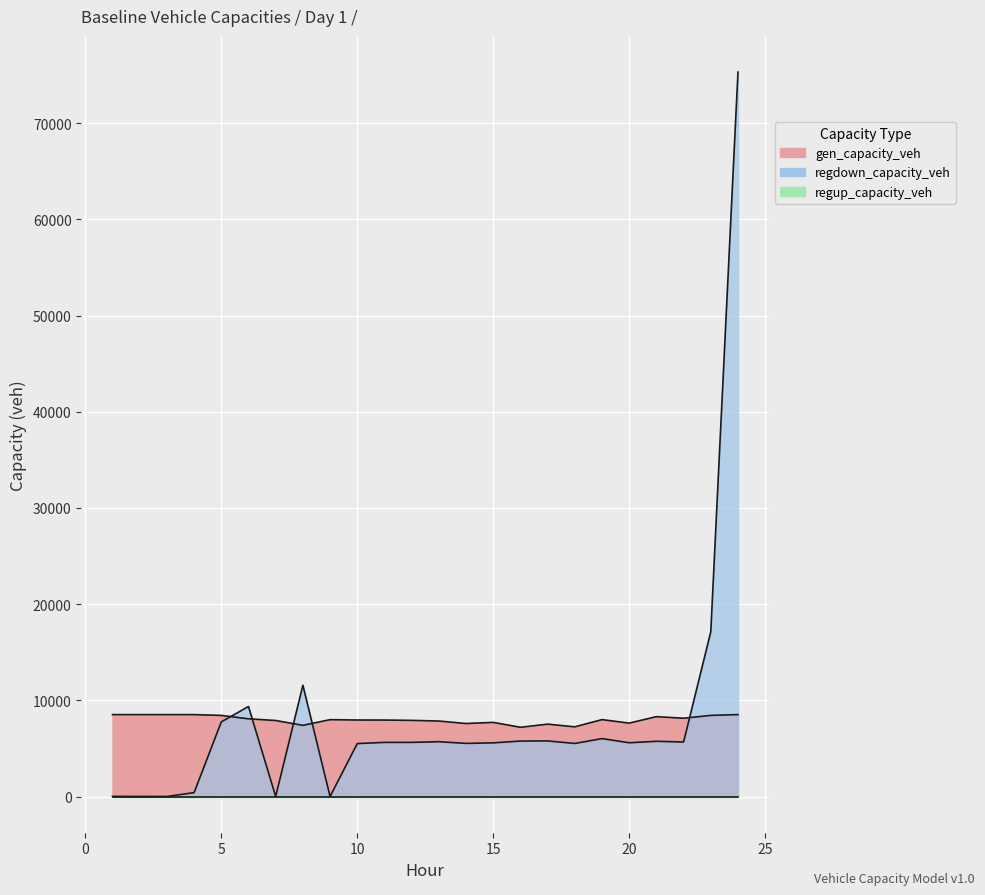

Reading left to right, extract all data points from this chart.

gen_capacity_veh: 8514.0	8514.0	8514.0	8514.0	8428.9	8076.6	7900.5	7397.4	7988.5	7951.7	7947.8	7915.0	7846.3	7588.1	7704.6	7195.5	7522.3	7242.7	7994.2	7627.4	8302.4	8137.6	8431.5	8514.0
regdown_capacity_veh: 10.1	7.5	0.0	401.3	7756.5	9355.4	0.0	11565.0	0.0	5500.4	5626.5	5625.0	5697.9	5520.2	5576.2	5764.6	5778.9	5513.6	6019.2	5586.9	5739.1	5665.8	17124.6	75306.6